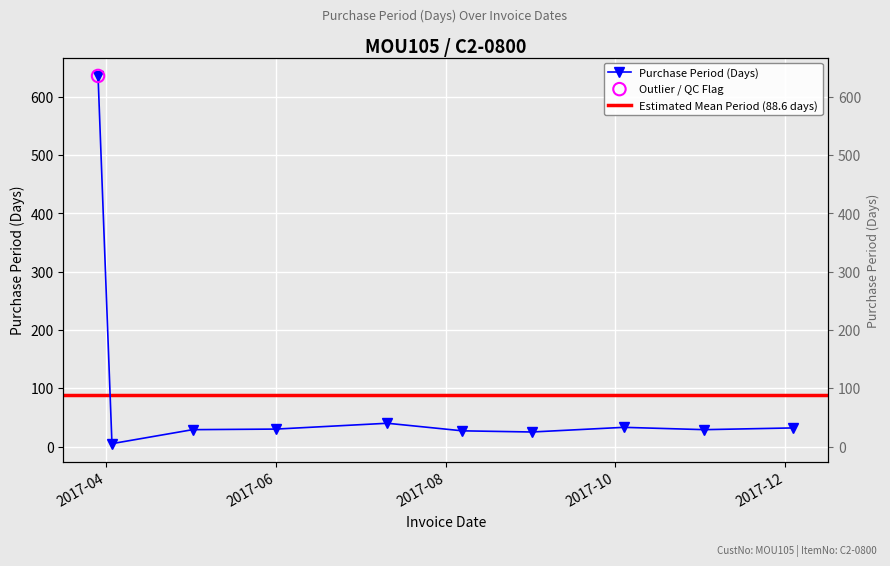

Which has a higher value, 2017-05-02 or 2017-03-29?

2017-03-29